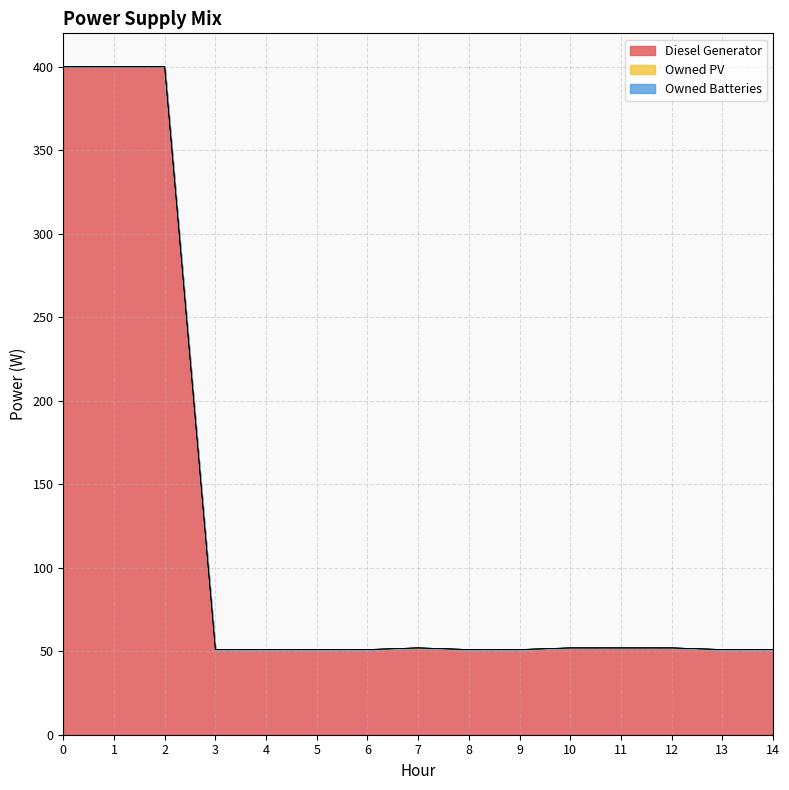

Reading right to left, extract all data points from this chart.

Diesel Generator: 51.0	51.0	52.0	52.0	52.0	51.0	51.0	52.0	51.0	51.0	51.0	51.0	400.0	400.0	400.0
Owned PV: 0.0	0.0	0.0	0.0	0.0	0.0	0.0	0.0	0.0	0.0	0.0	0.0	0.0	0.0	0.0
Owned Batteries: 0.0	0.0	0.0	0.0	0.0	0.0	0.0	0.0	0.0	0.0	0.0	0.0	0.0	0.0	0.0